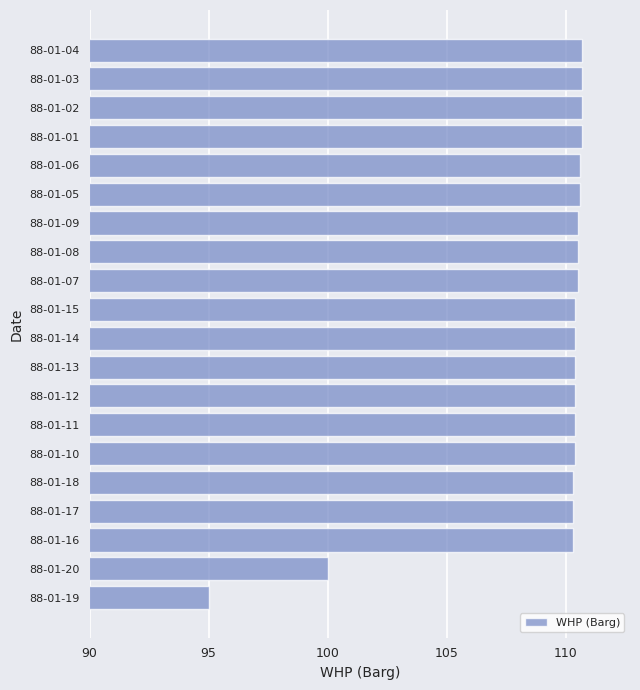

What is the difference between the maximum and minimum values?

15.7